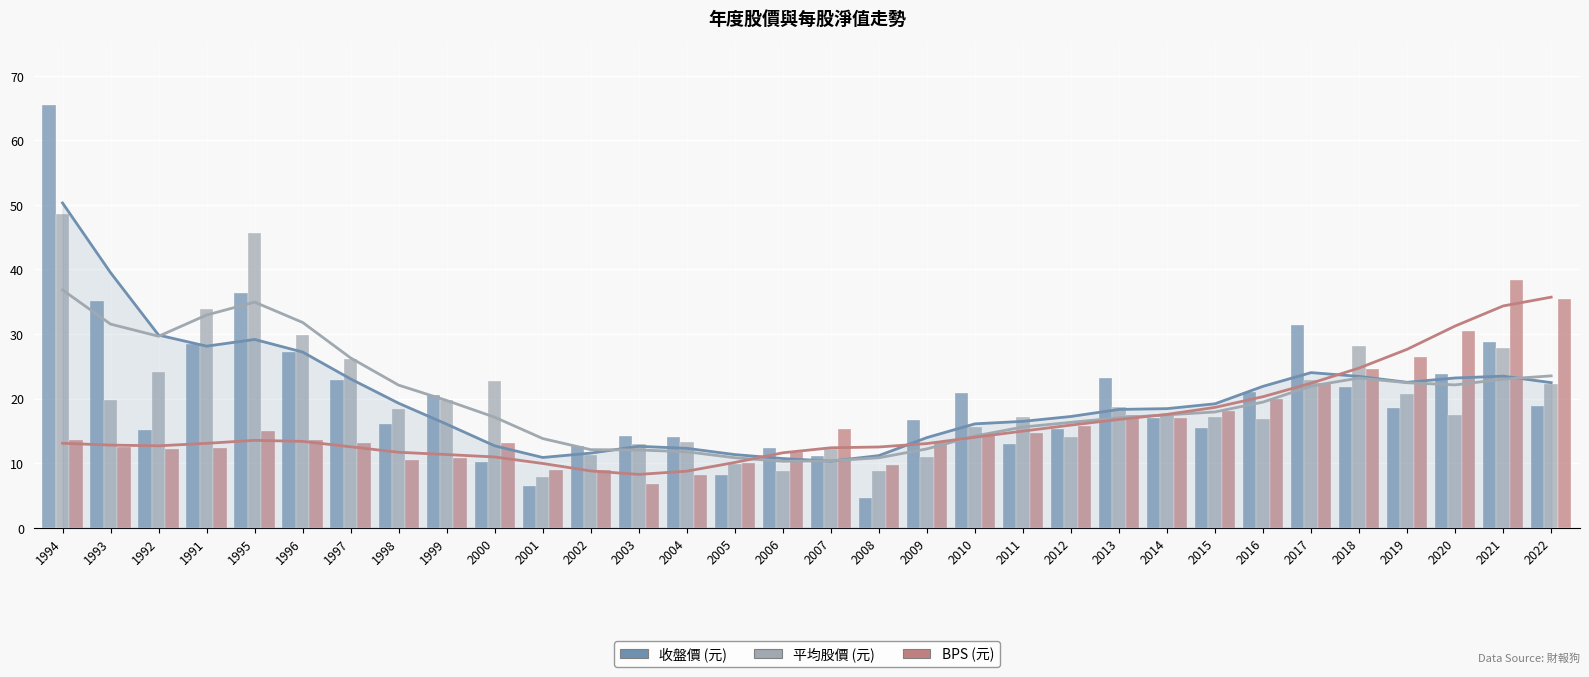

What is the smallest value displayed?

4.6